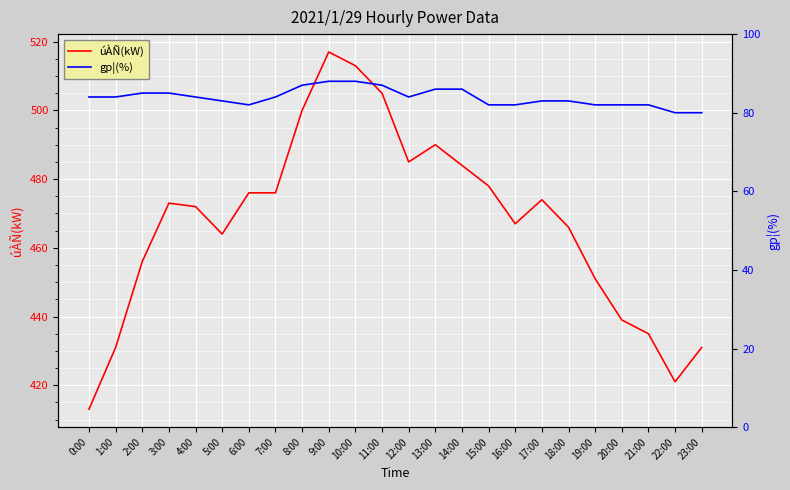

At 8:00, list the series in order from largest to smallest.

úÀÑ(kW), gp¦(%)